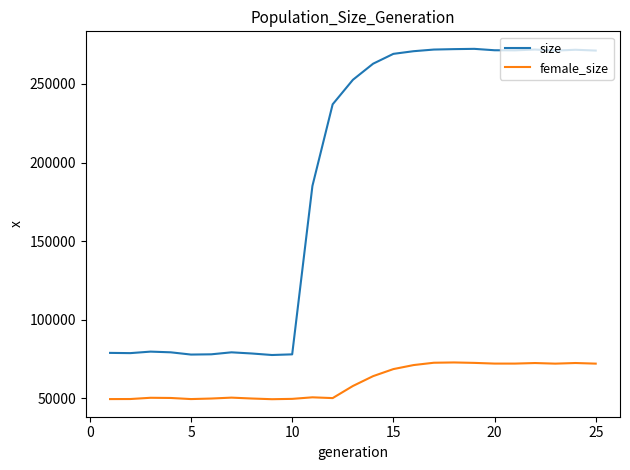

Rank the series by their maximum value, from highest to lowest.

size, female_size